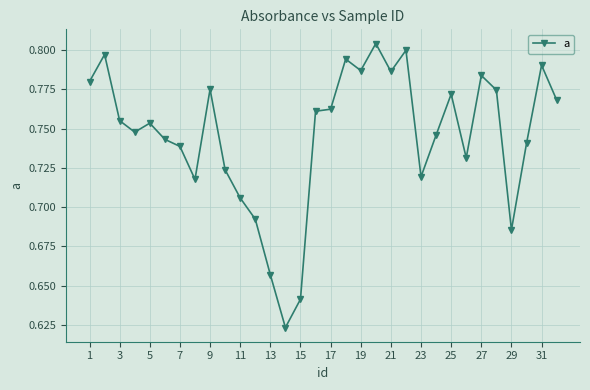

True or false: the data has more than 2 interior local peaks.

True